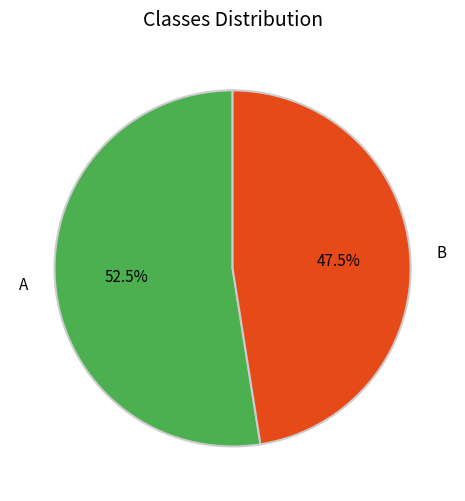

How many segments does this pie chart have?

2